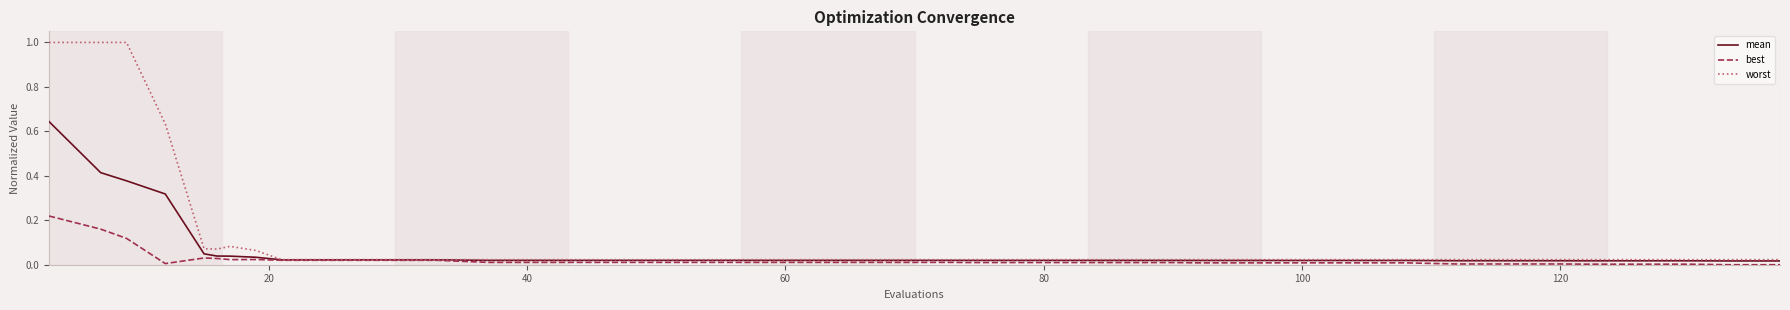

Which series has the widest spread of values?

worst